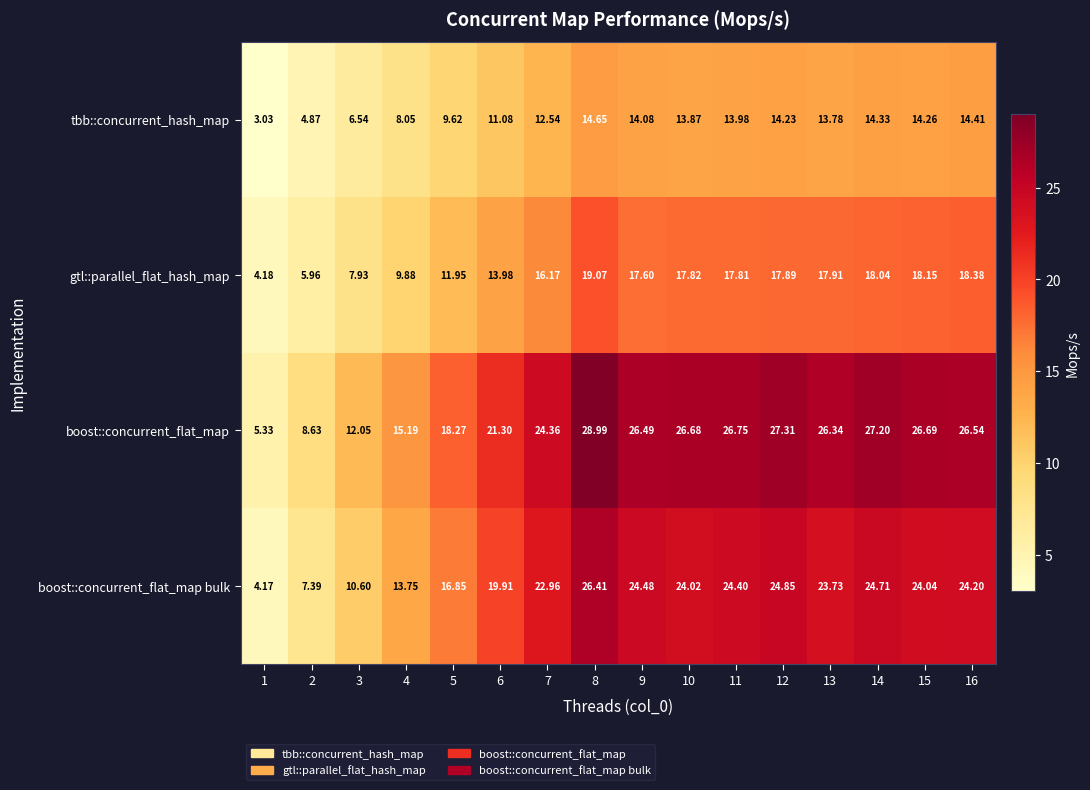

List the series in order of their peak value, highest first.

boost::concurrent_flat_map, boost::concurrent_flat_map bulk, gtl::parallel_flat_hash_map, tbb::concurrent_hash_map